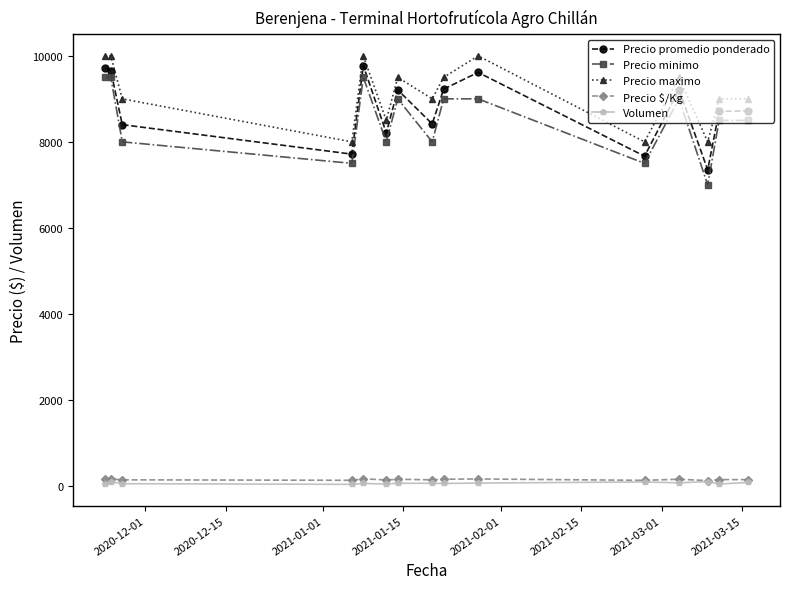

What is the greatest value displayed?

10000